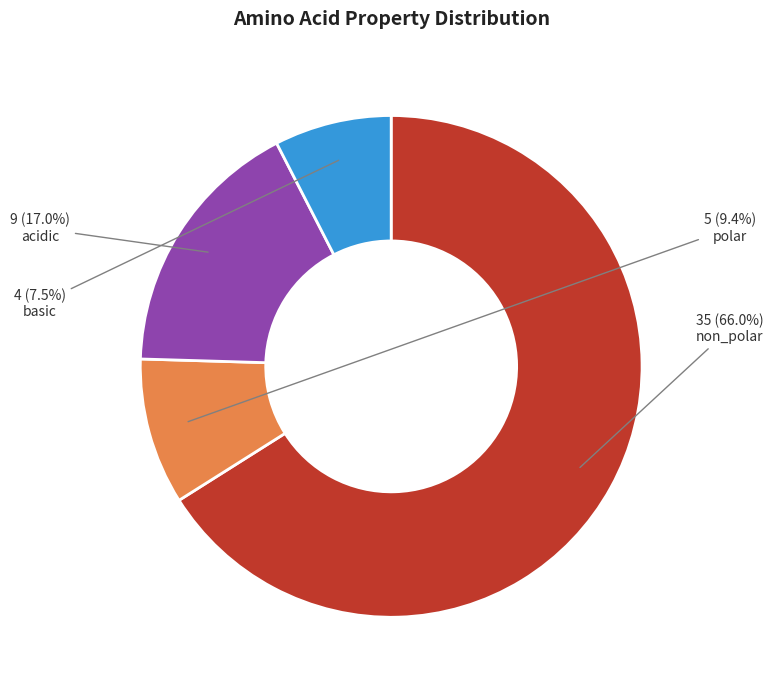

Does any single category account for the majority?

Yes